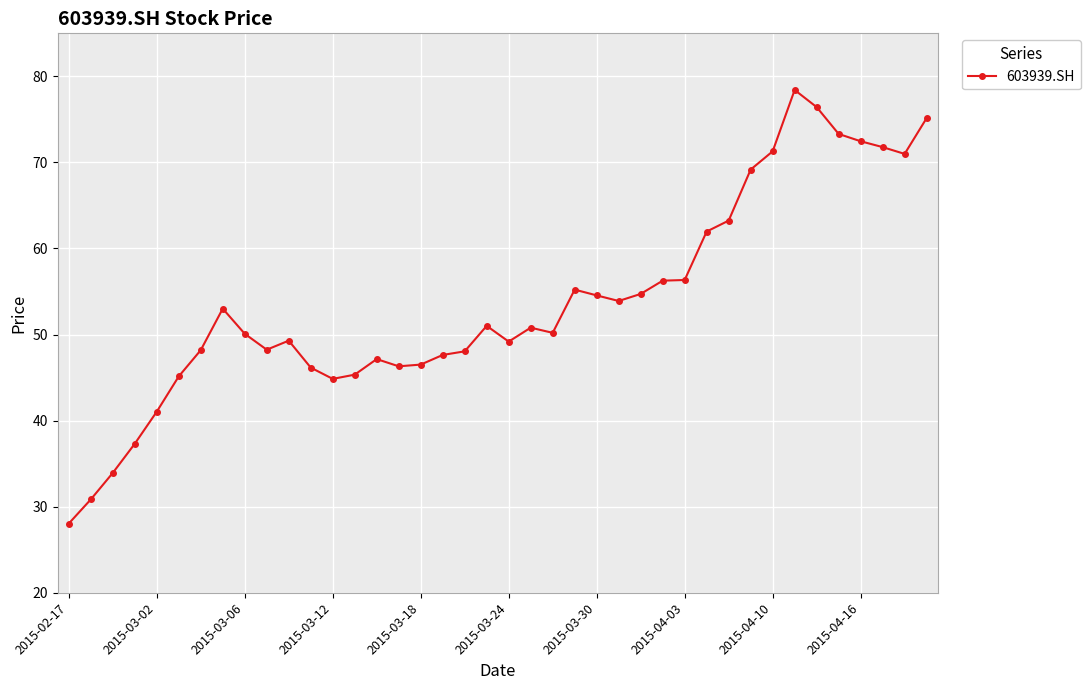

Count the number of data series in this chart.

1